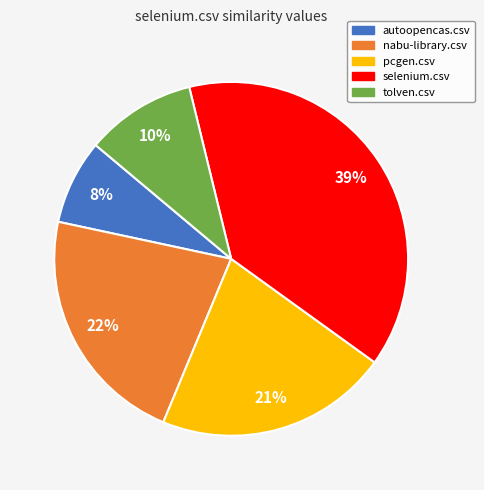

Count the number of slices in the pie.

5